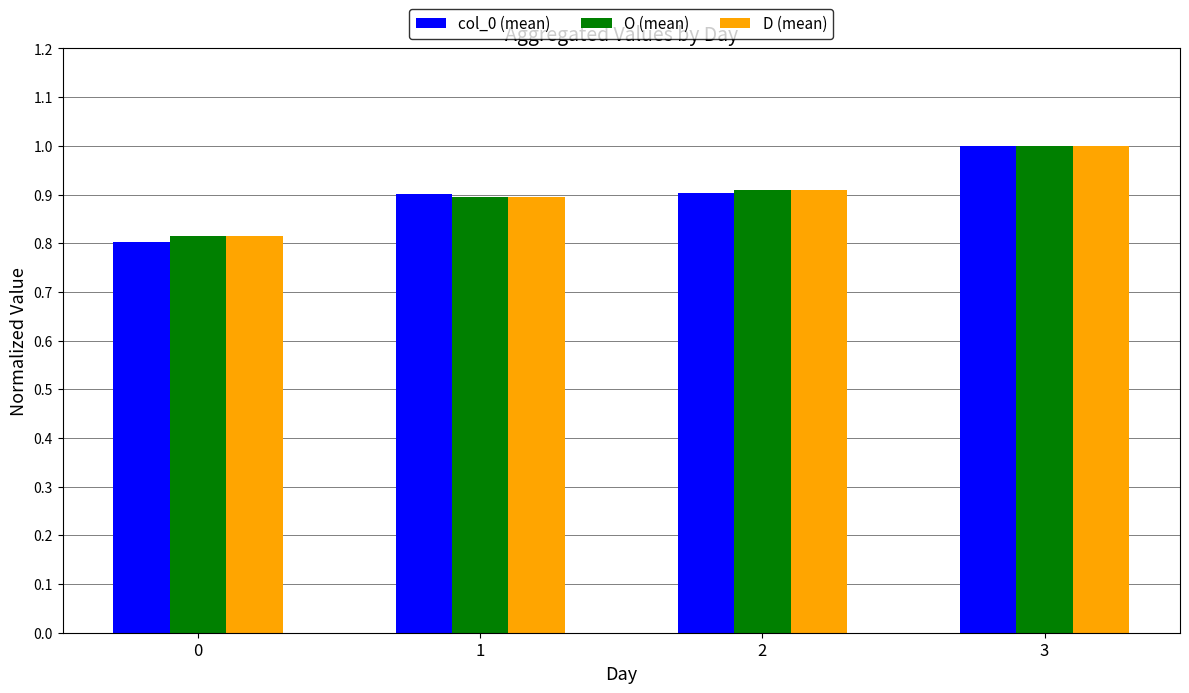

List the labels in order of O (mean) value, largest first.

3, 2, 1, 0